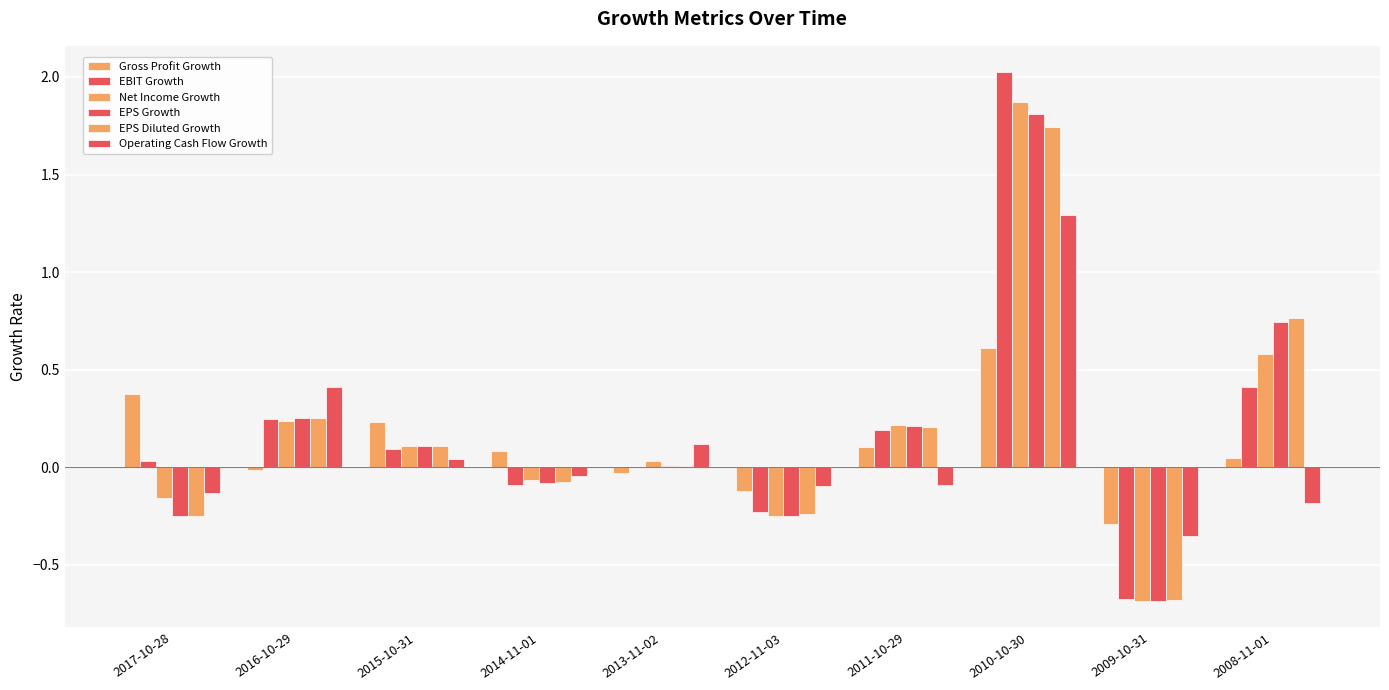

Reading left to right, list all the values displayed in this chart.

Gross Profit Growth: 2017-10-28=0.4	2016-10-29=-0.0	2015-10-31=0.2	2014-11-01=0.1	2013-11-02=-0.0	2012-11-03=-0.1	2011-10-29=0.1	2010-10-30=0.6	2009-10-31=-0.3	2008-11-01=0.0
EBIT Growth: 2017-10-28=0.0	2016-10-29=0.2	2015-10-31=0.1	2014-11-01=-0.1	2013-11-02=0.0	2012-11-03=-0.2	2011-10-29=0.2	2010-10-30=2.0	2009-10-31=-0.7	2008-11-01=0.4
Net Income Growth: 2017-10-28=-0.2	2016-10-29=0.2	2015-10-31=0.1	2014-11-01=-0.1	2013-11-02=0.0	2012-11-03=-0.2	2011-10-29=0.2	2010-10-30=1.9	2009-10-31=-0.7	2008-11-01=0.6
EPS Growth: 2017-10-28=-0.3	2016-10-29=0.3	2015-10-31=0.1	2014-11-01=-0.1	2013-11-02=0.0	2012-11-03=-0.2	2011-10-29=0.2	2010-10-30=1.8	2009-10-31=-0.7	2008-11-01=0.7
EPS Diluted Growth: 2017-10-28=-0.2	2016-10-29=0.3	2015-10-31=0.1	2014-11-01=-0.1	2013-11-02=0.0	2012-11-03=-0.2	2011-10-29=0.2	2010-10-30=1.7	2009-10-31=-0.7	2008-11-01=0.8
Operating Cash Flow Growth: 2017-10-28=-0.1	2016-10-29=0.4	2015-10-31=0.0	2014-11-01=-0.0	2013-11-02=0.1	2012-11-03=-0.1	2011-10-29=-0.1	2010-10-30=1.3	2009-10-31=-0.4	2008-11-01=-0.2